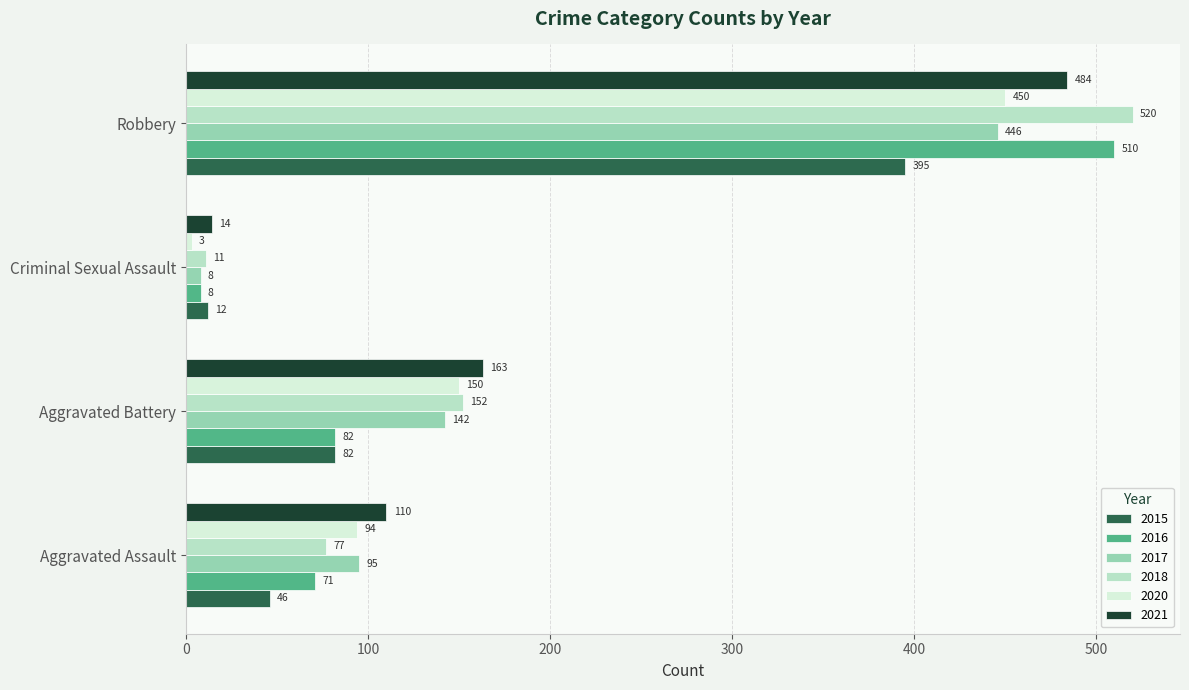

Is it true that 2015 equals 82 at Aggravated Battery?

True